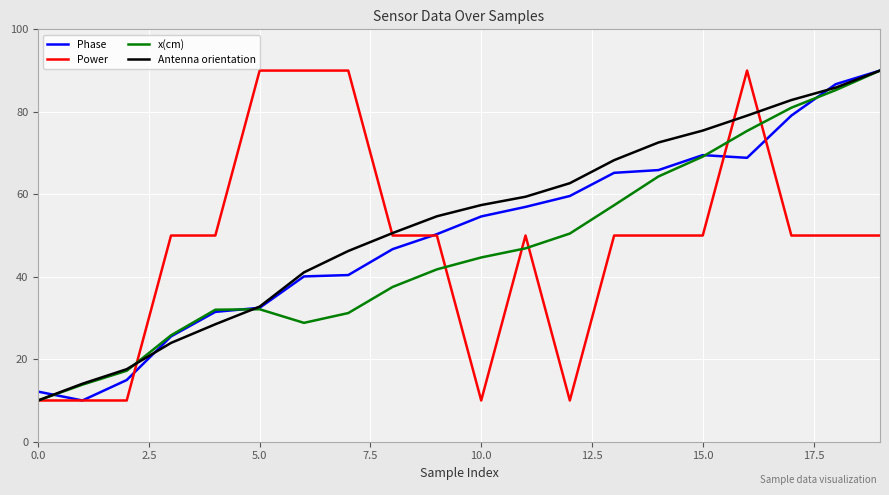

What is the smallest value displayed?

10.0